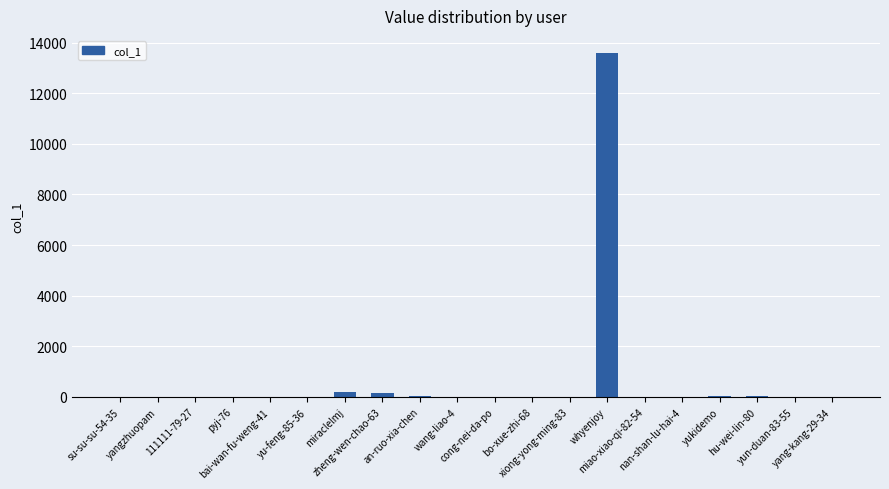

What is the maximum value shown in the chart?

13588